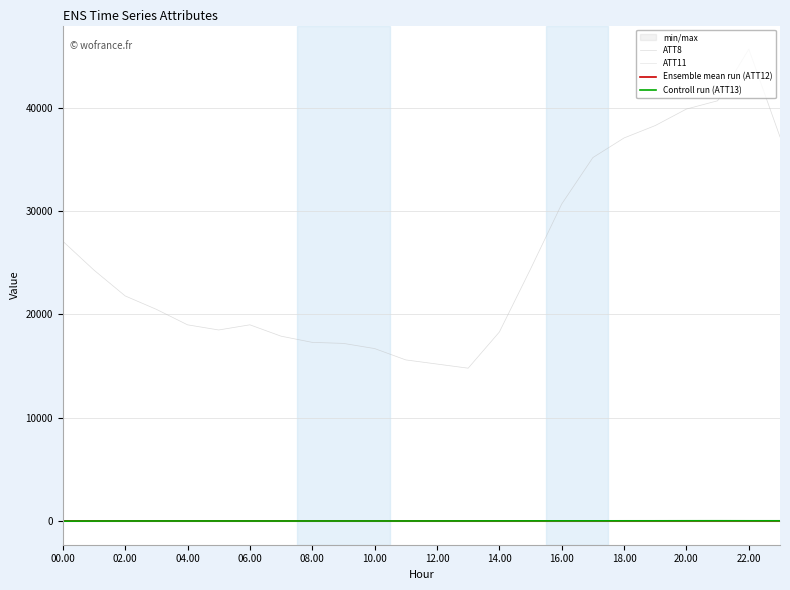

The Controll run (ATT13) series shows -3.9 at 14.00. True or false?

False